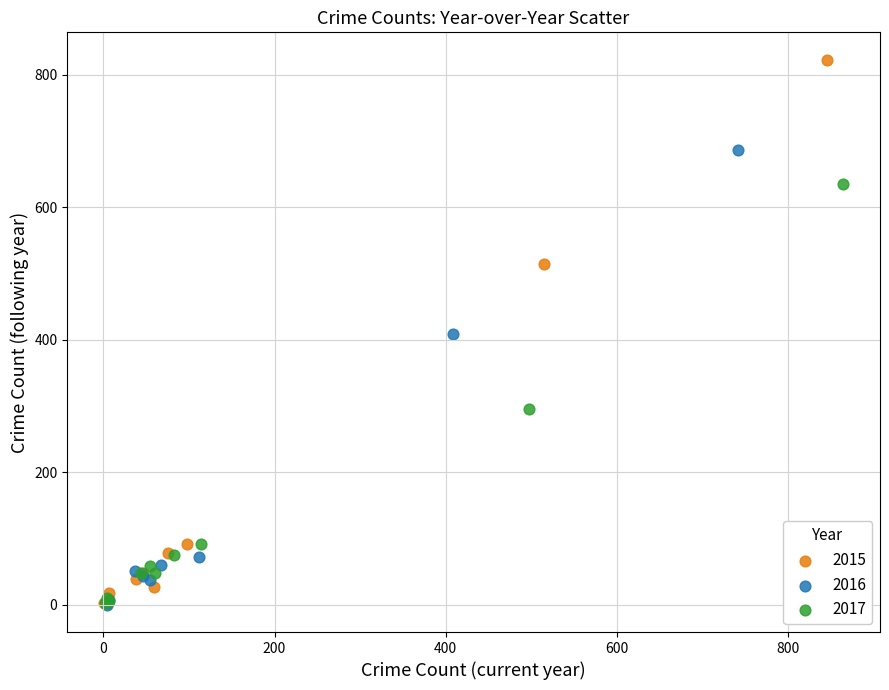

Which series has the widest spread of Y values?

2015